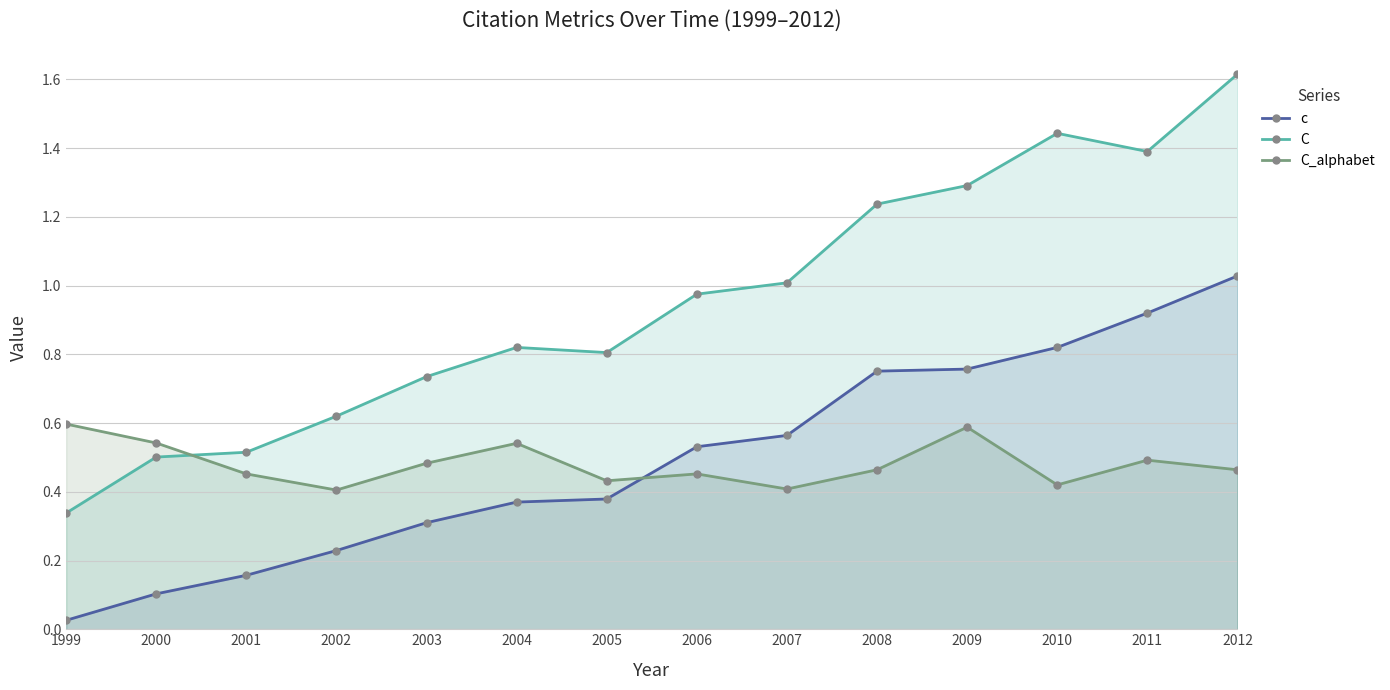

Rank the series by their maximum value, from highest to lowest.

C, c, C_alphabet